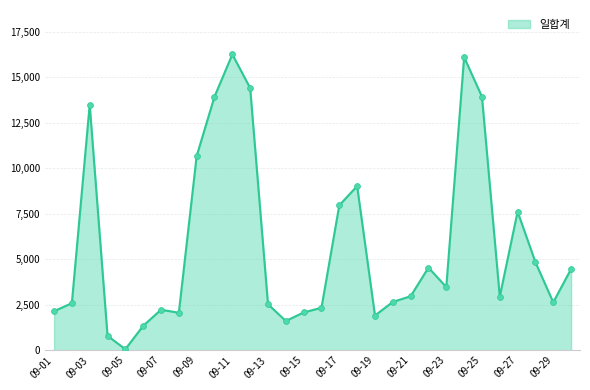

What is the difference between the maximum and minimum values?

16191